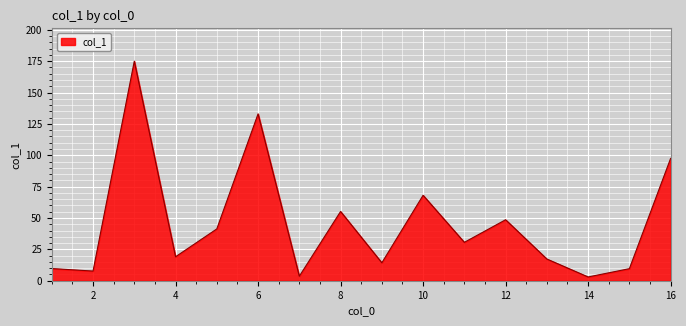

Where is the data nearest to the value 89?

16